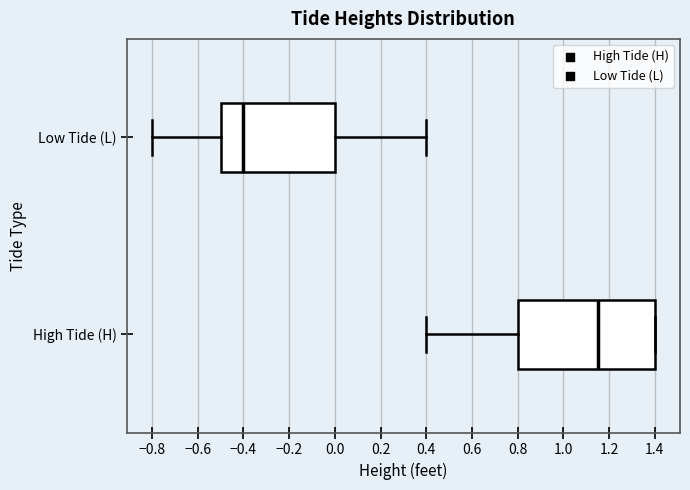

Reading bottom to top, transcribe this box plot: for each box, give where its median line is, the range the box spans, and where its two whiskers end, as read against the x-axis. The values are not printed on the chart, so give them approximately, as read against the axis.

High Tide (H): median 1.16, box 0.80 to 1.40, whiskers 0.40 to 1.40
Low Tide (L): median -0.40, box -0.50 to 0.00, whiskers -0.80 to 0.40